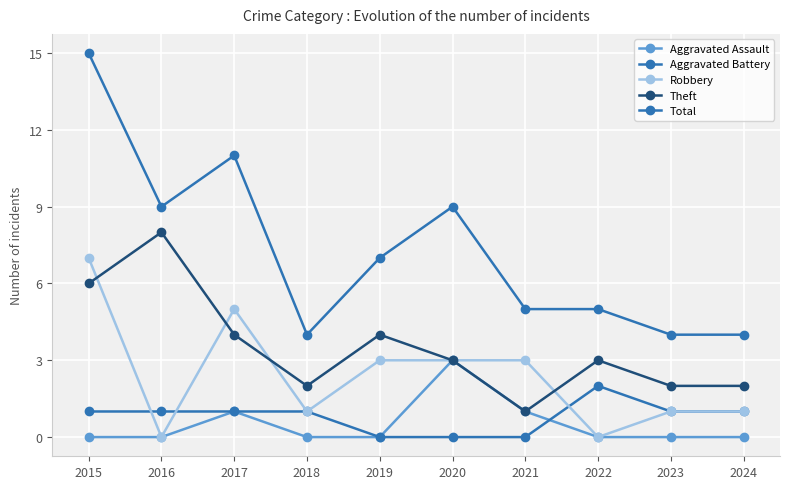

Is the value of Aggravated Battery at 2023 greater than the value of Aggravated Assault at 2024?

Yes